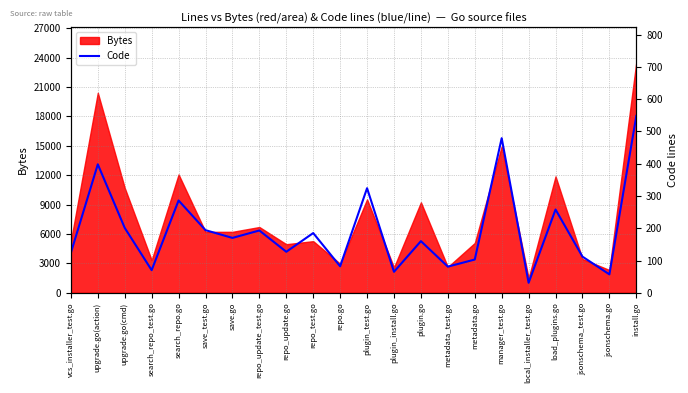

Rank the categories by value from lowest to highest.

local_installer_test.go, jsonschema.go, plugin_install.go, search_repo_test.go, metadata_test.go, repo.go, metadata.go, jsonschema_test.go, vcs_installer_test.go, repo_update.go, plugin.go, save.go, repo_test.go, repo_update_test.go, save_test.go, upgrade.go(cmd), load_plugins.go, search_repo.go, plugin_test.go, upgrade.go(action), manager_test.go, install.go